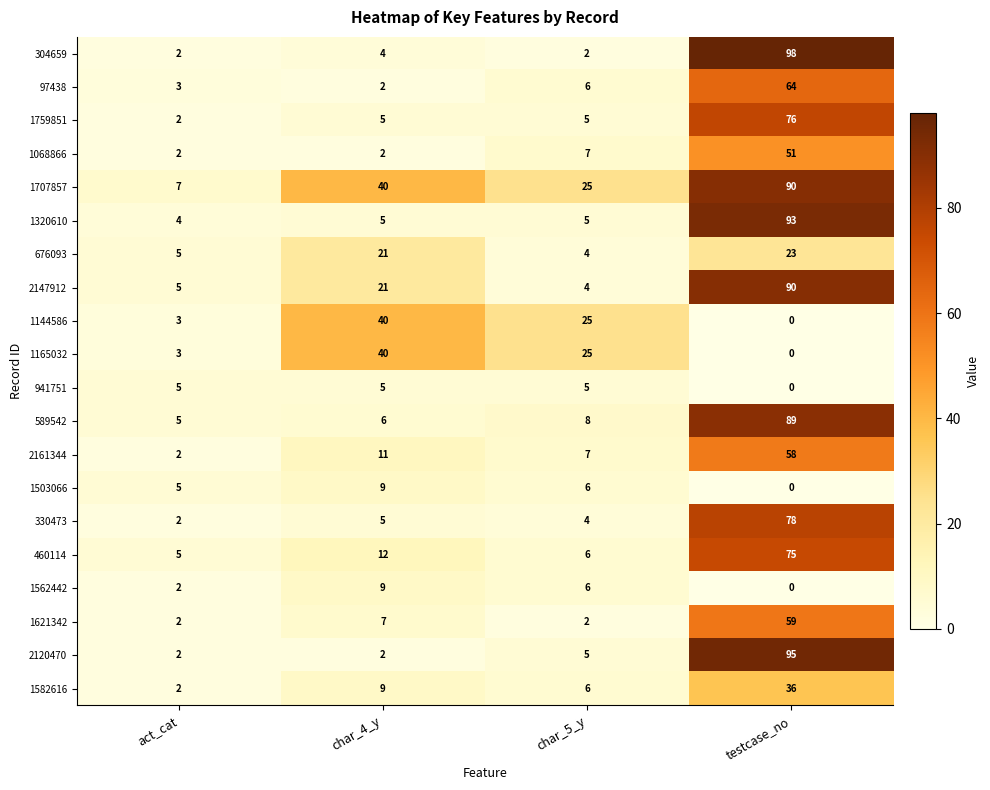

Is it true that 1068866 equals 2 at char_4_y?

True